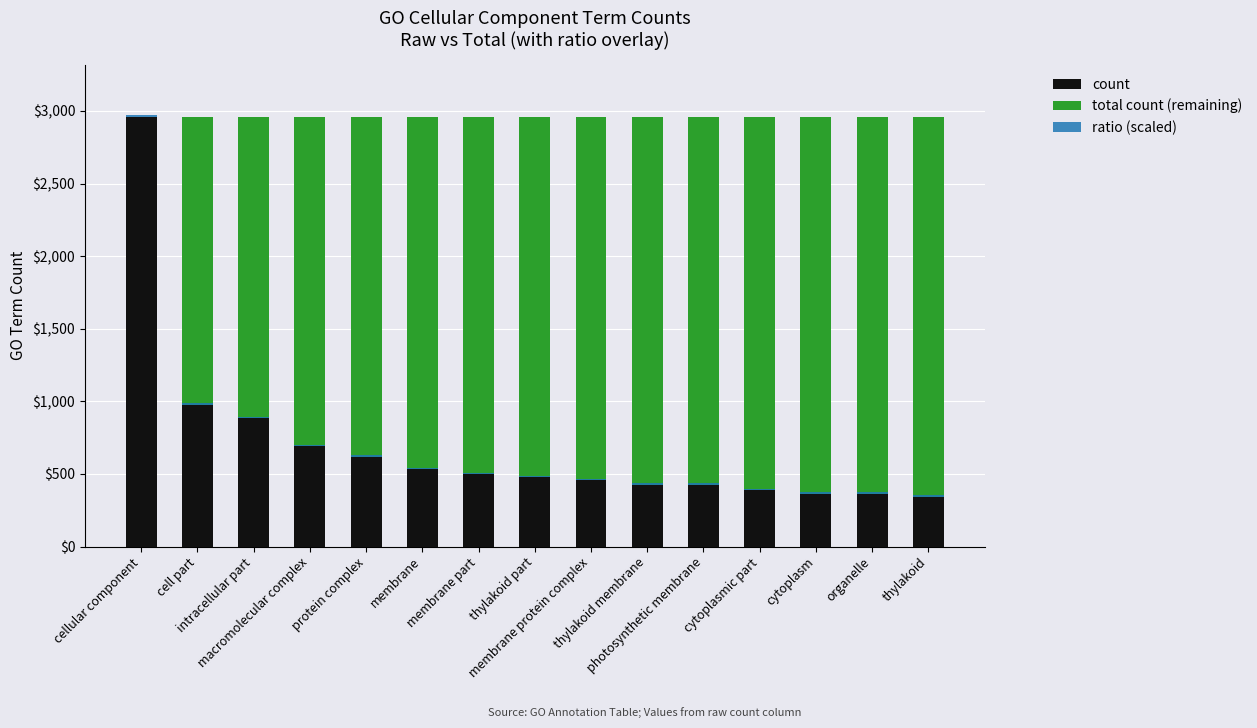

Reading right to left, list all the values displayed in this chart.

count: thylakoid=344	organelle=362	cytoplasm=362	cytoplasmic part=387	photosynthetic membrane=424	thylakoid membrane=424	membrane protein complex=458	thylakoid part=479	membrane part=499	membrane=534	protein complex=618	macromolecular complex=692	intracellular part=884	cell part=978	cellular component=2961
total count (remaining): thylakoid=2617	organelle=2599	cytoplasm=2599	cytoplasmic part=2574	photosynthetic membrane=2537	thylakoid membrane=2537	membrane protein complex=2503	thylakoid part=2482	membrane part=2462	membrane=2427	protein complex=2343	macromolecular complex=2269	intracellular part=2077	cell part=1983	cellular component=0
ratio (scaled): thylakoid=10	organelle=10	cytoplasm=10	cytoplasmic part=10	photosynthetic membrane=10	thylakoid membrane=10	membrane protein complex=10	thylakoid part=10	membrane part=10	membrane=10	protein complex=10	macromolecular complex=10	intracellular part=10	cell part=10	cellular component=10